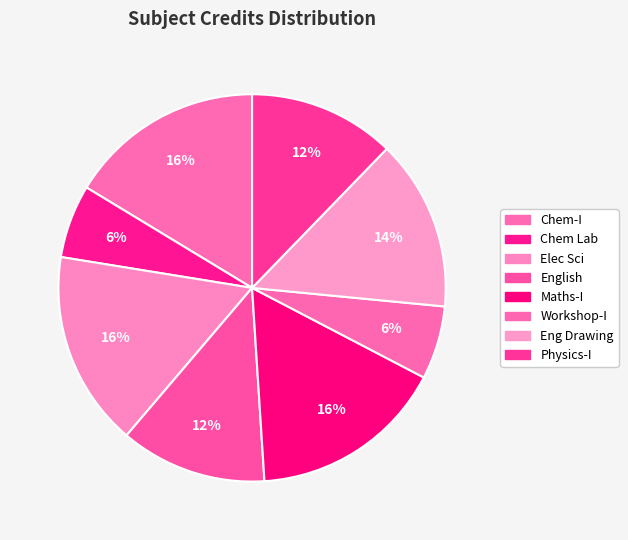

Rank the categories by value from highest to lowest.

Chemistry - I, Electrical Sciences, Mathematics - I, Engineering Drawing, English : Language Through Literature, Physics - I, Chemistry Laboratory, Workshop - I